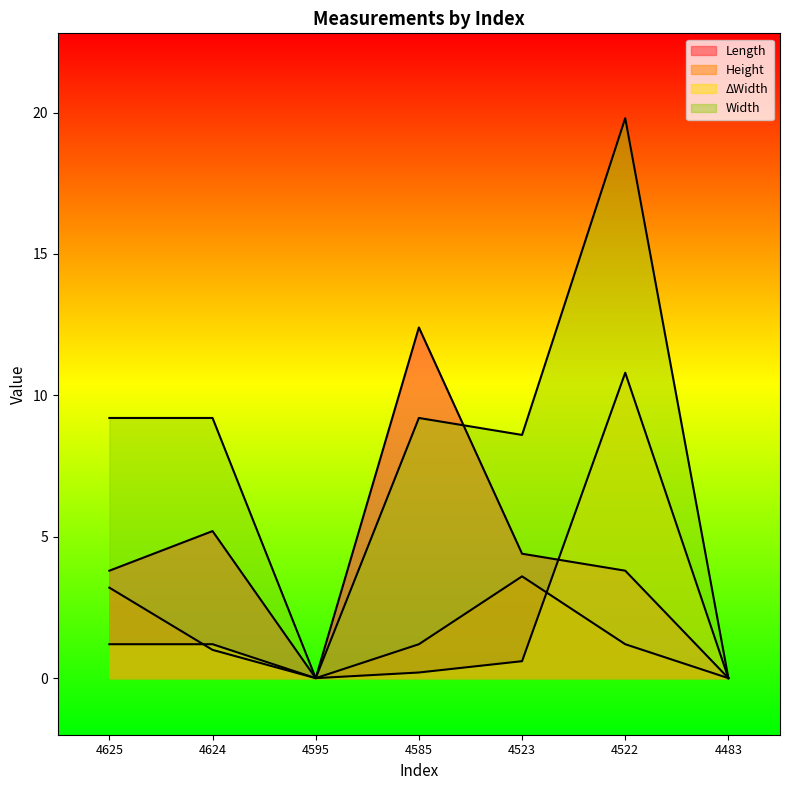

In Height, how many points are higher than both neighbors (excluding endpoints)?

1